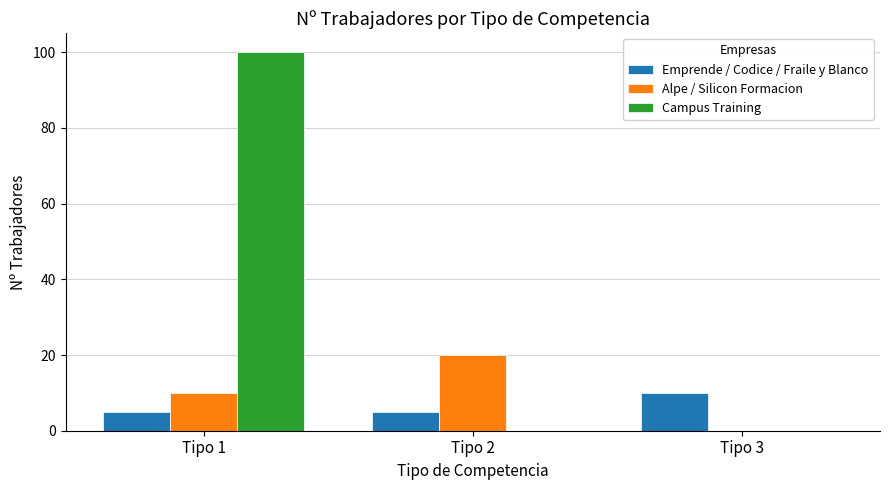

Is it true that Campus Training equals 0 at Tipo 3?

True